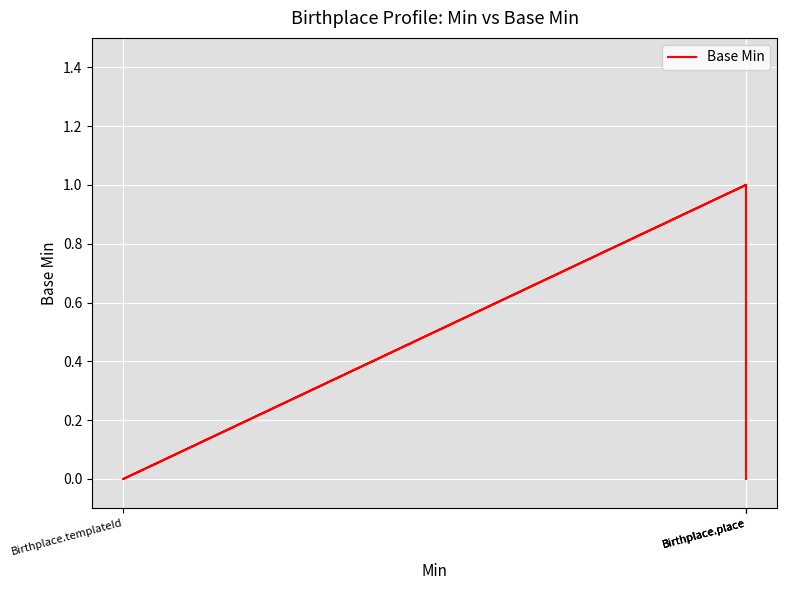

The chart shows a value of 1 at Birthplace.place. True or false?

False